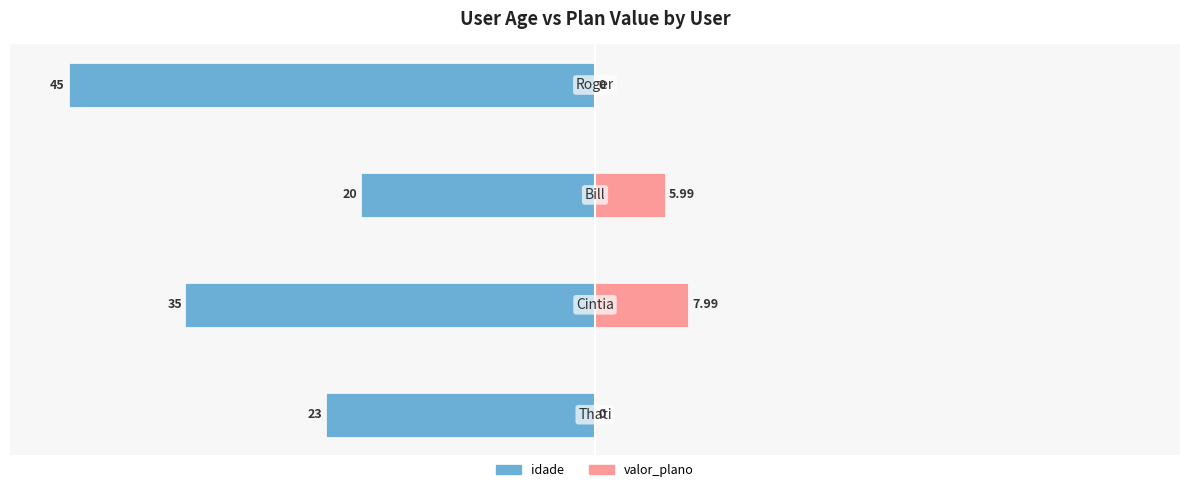

What is the difference between the second highest and second lowest values in the valor_plano series?

6.0